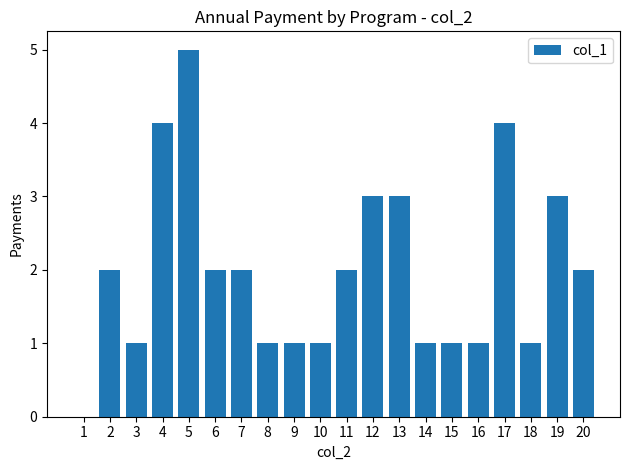

What is the average value?

2